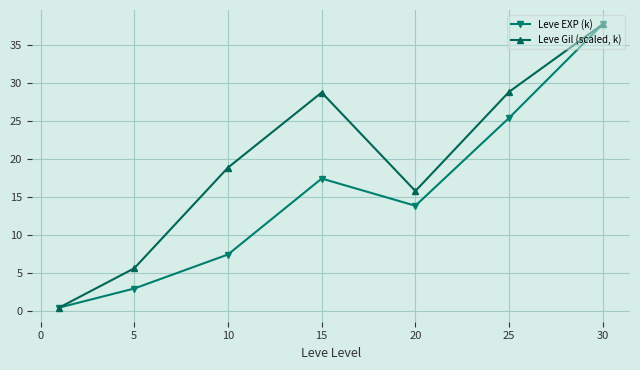

True or false: Leve EXP (k) has more than 1 points higher than both neighbors.

False